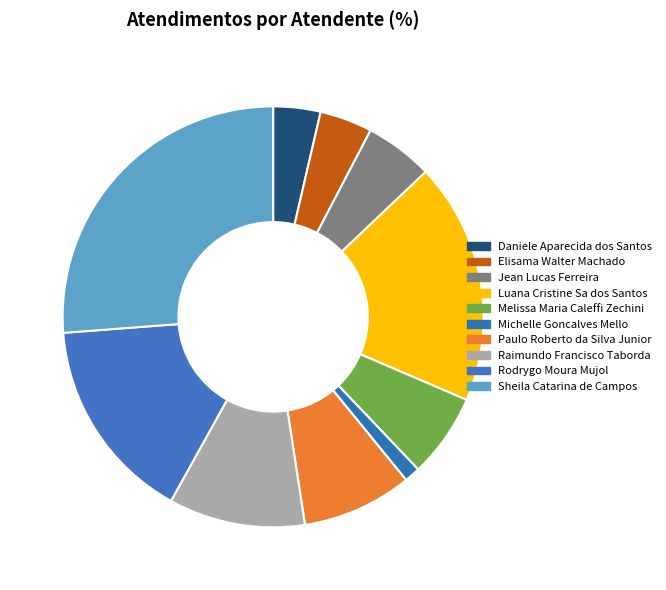

To the nearest percent, what percentage of the pie is Luana Cristine Sa dos Santos?

19%